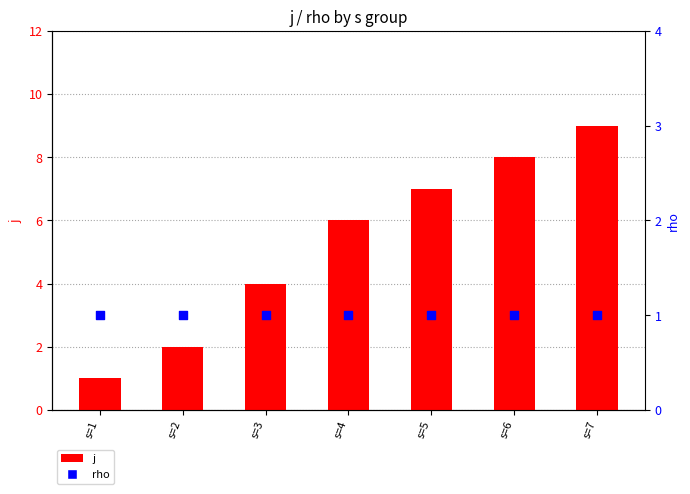

Which series reaches the minimum Y coordinate?

j